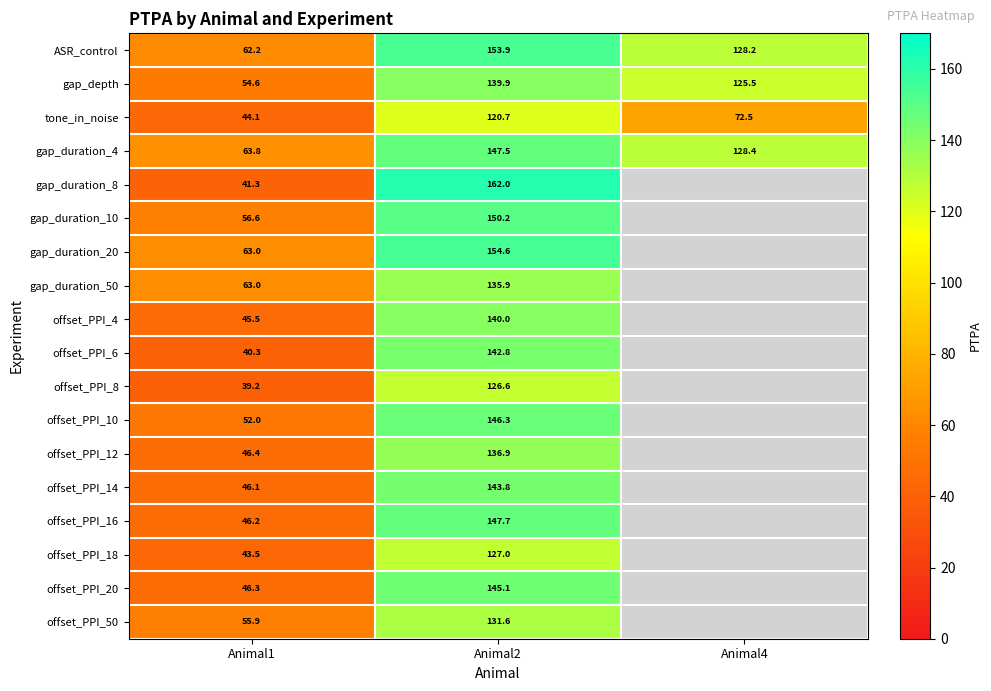

What is the difference between the maximum and minimum values in the gap_depth series?

85.3